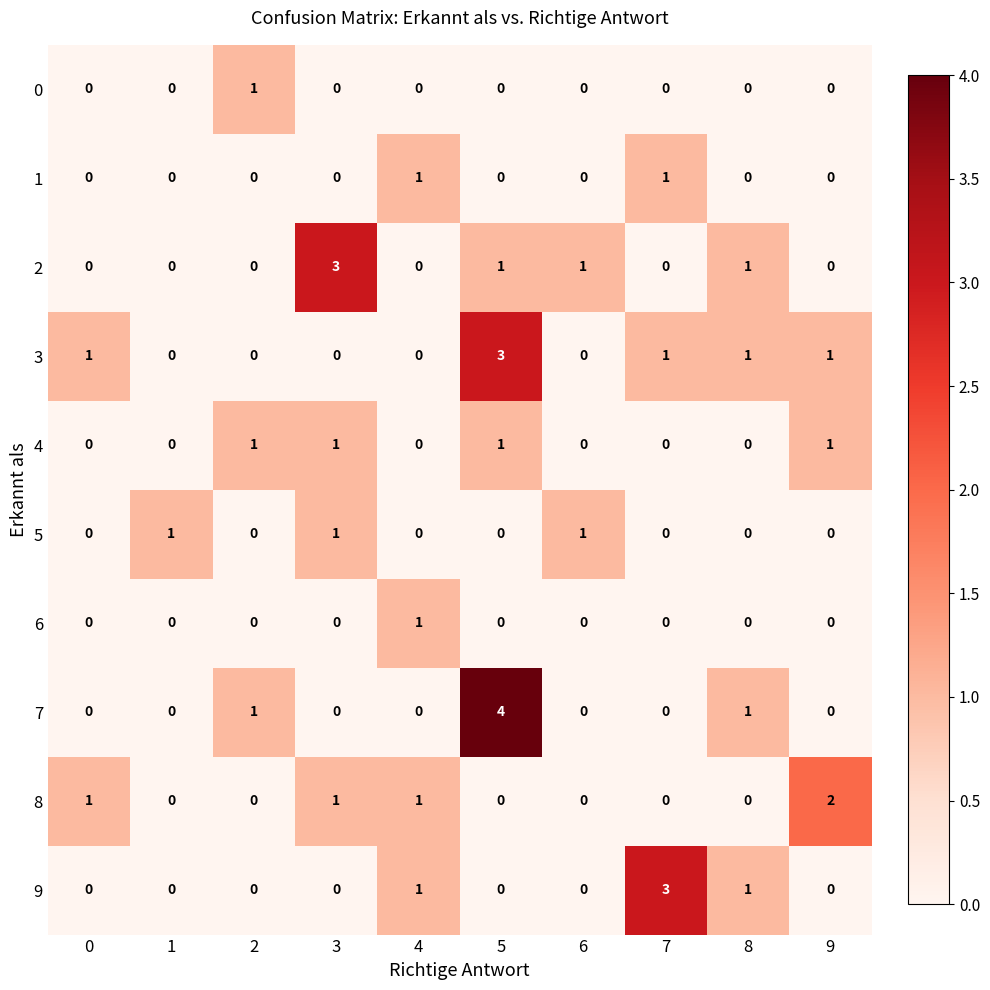

How many 9 values are between 0 and 1?

9